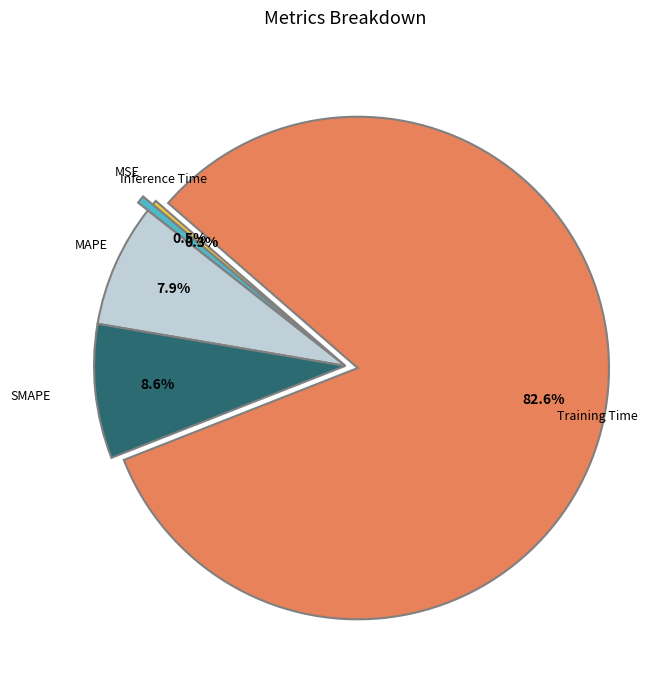

Does any single category account for the majority?

Yes